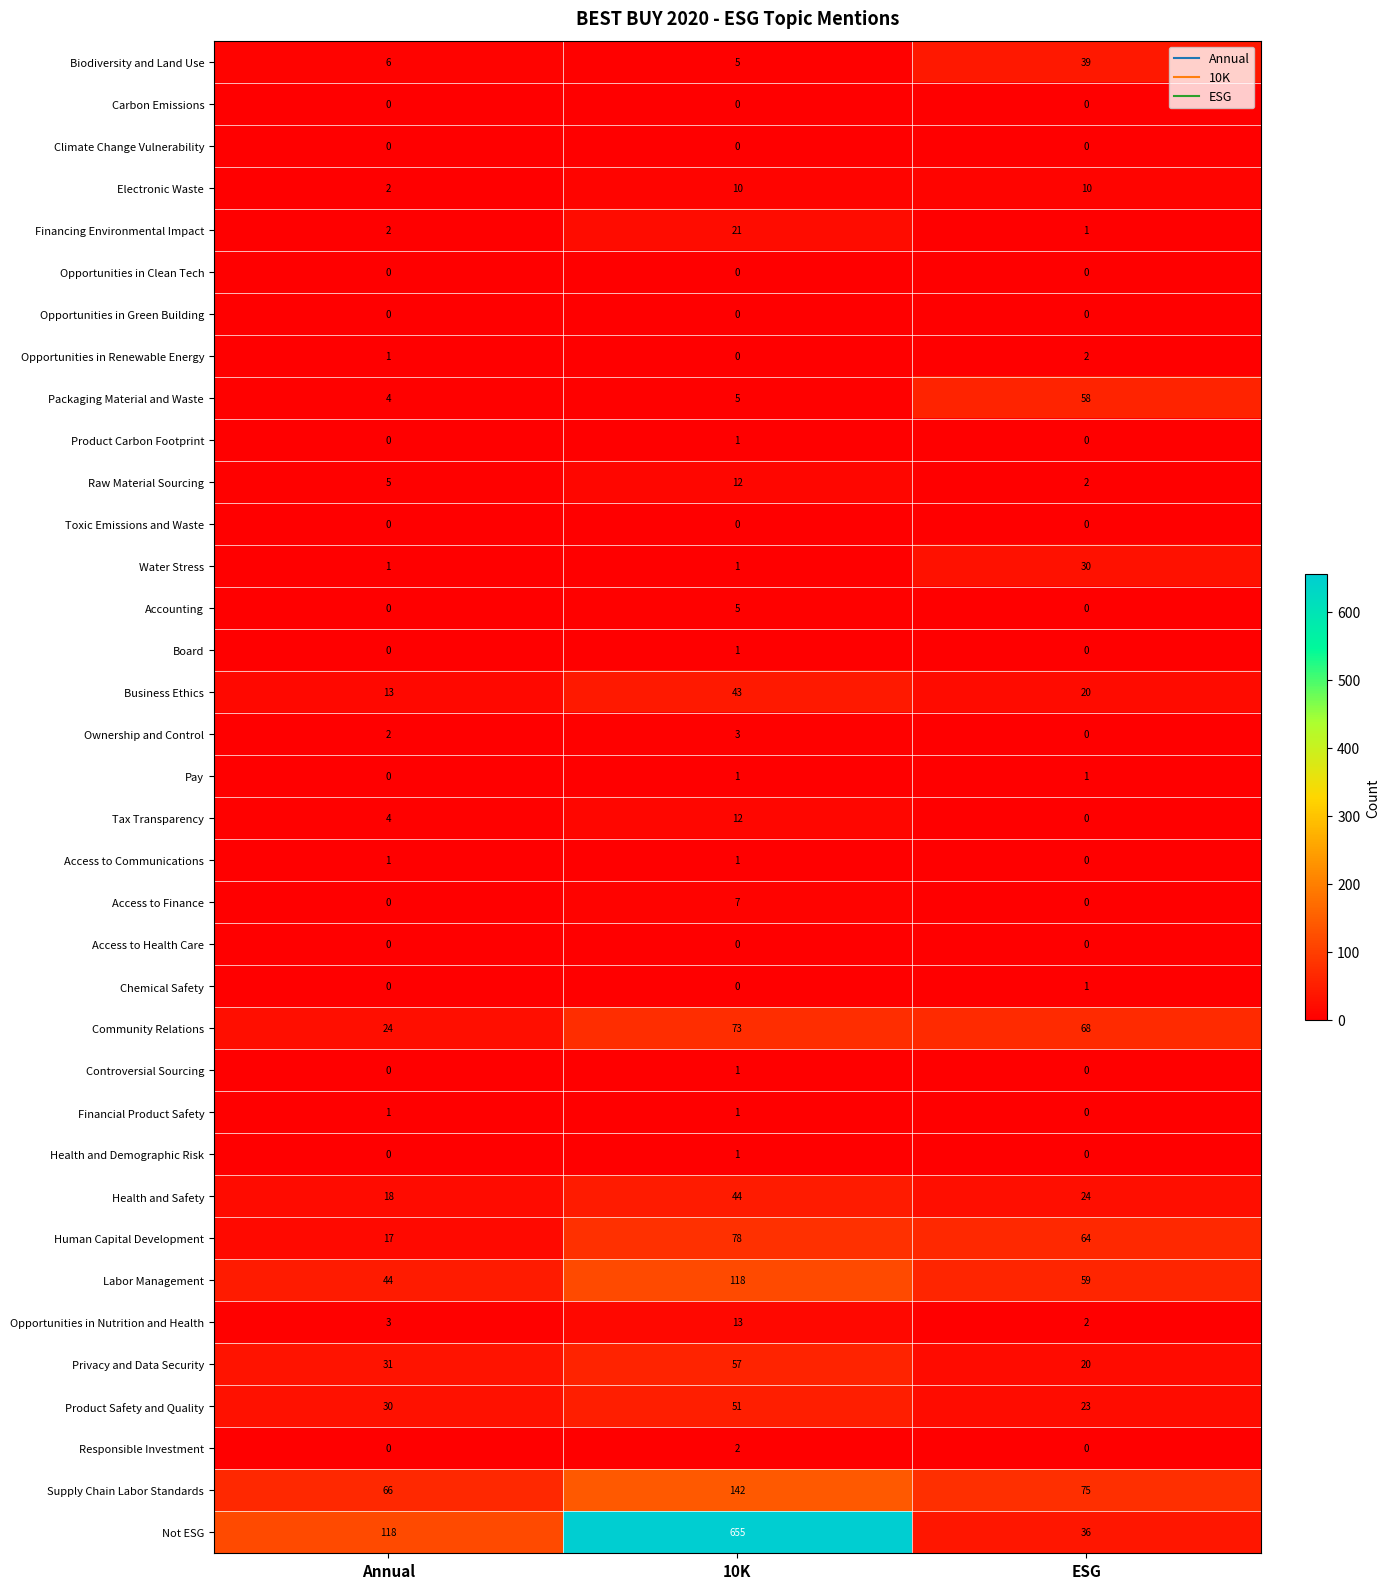

The value of Business Ethics at ESG is 31. True or false?

False